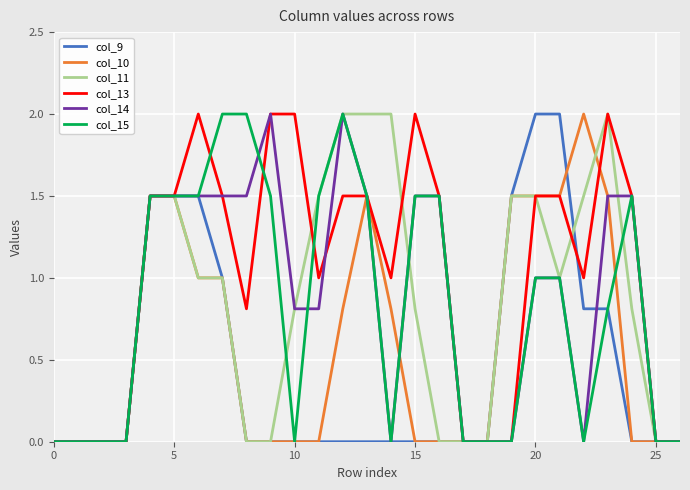

Which series has the largest total across all categories?

col_13